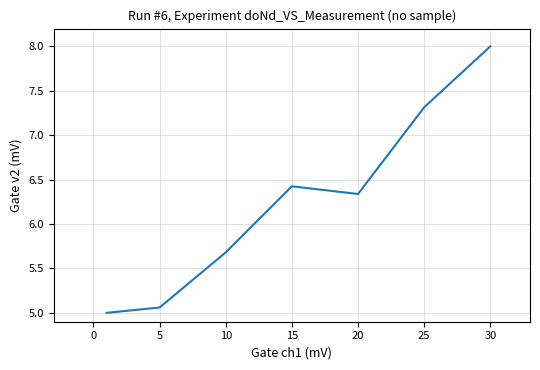

What is the sum of all values?

43.8